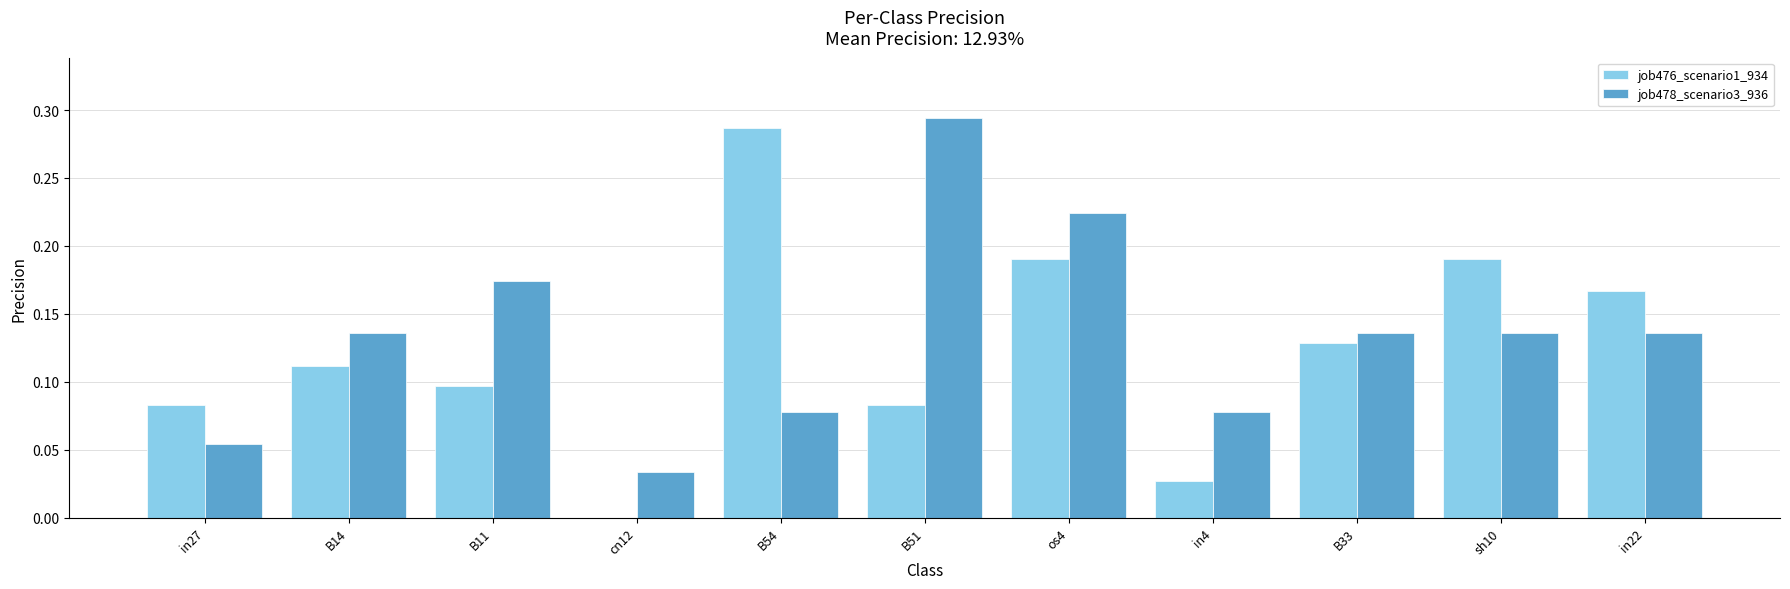

How many series are shown in this chart?

2